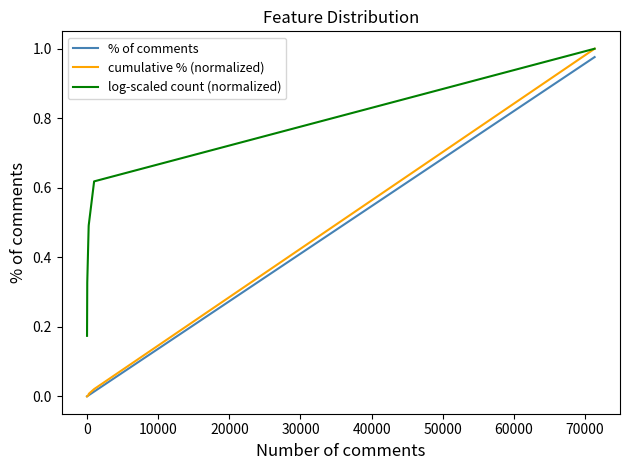

Which series has the largest total across all categories?

log-scaled count (normalized)